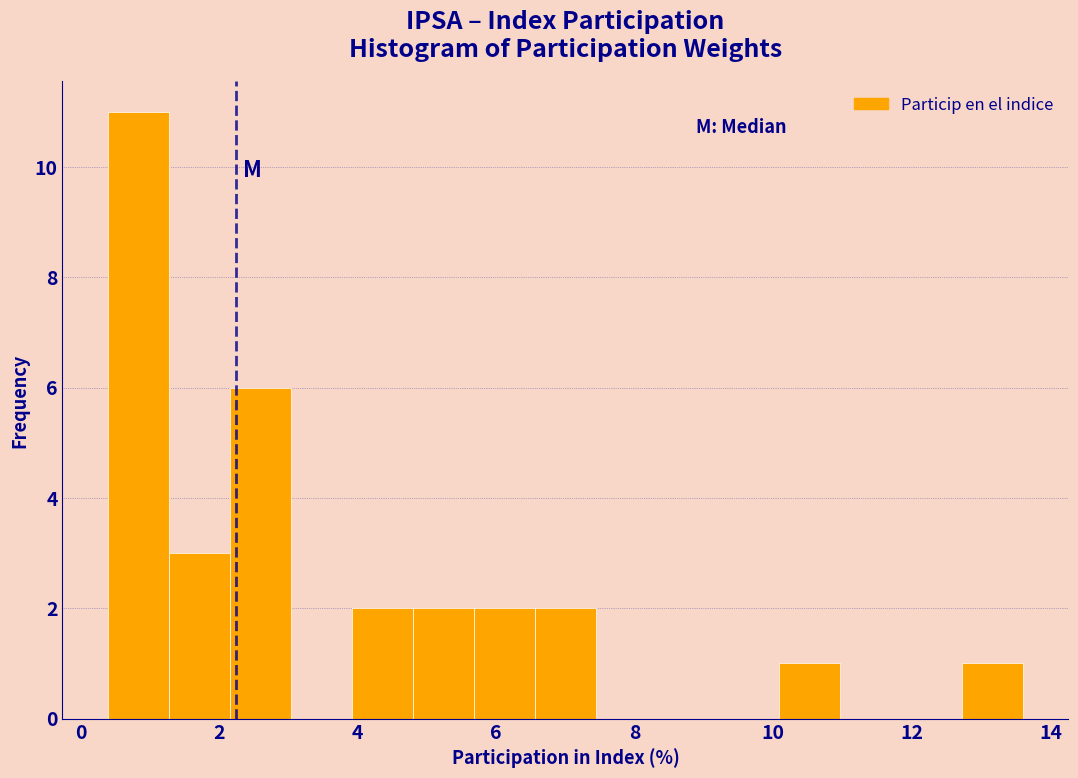

How tall is the bar that spans 2.16 to 3.04 on the x-axis? Neither the bar edges nor the heights are printed on the chart, so give them approximately, as read against the axes.

6